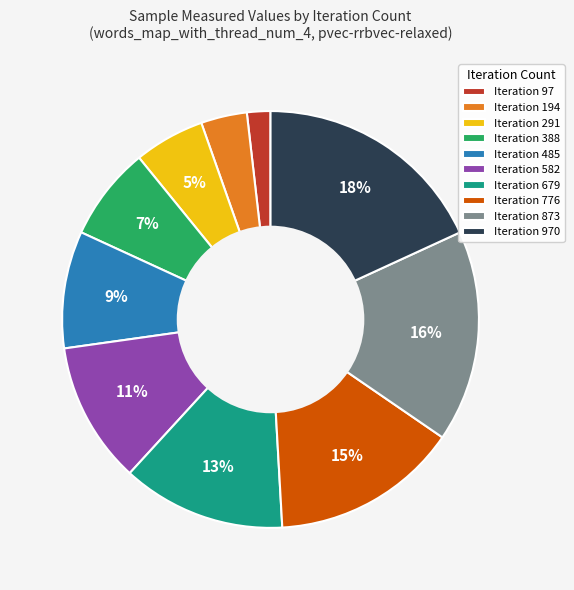

What percentage is the Iteration 291 slice, to the nearest percent?

5%